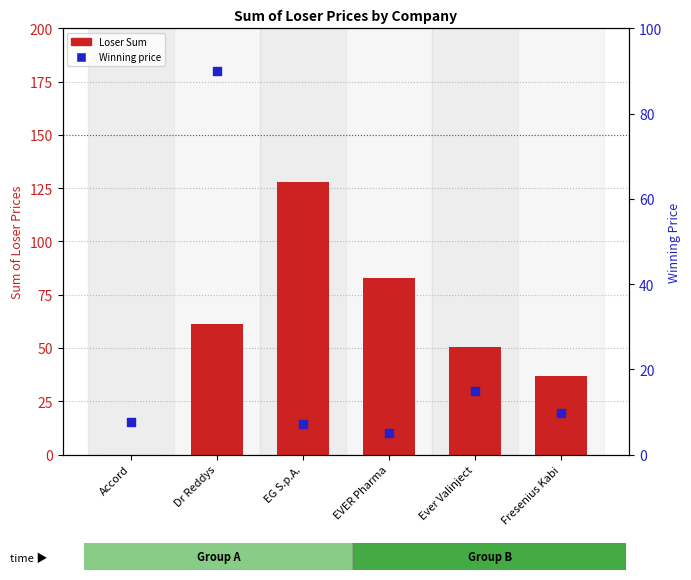

At how many categories does at least one series exceed 9?

5